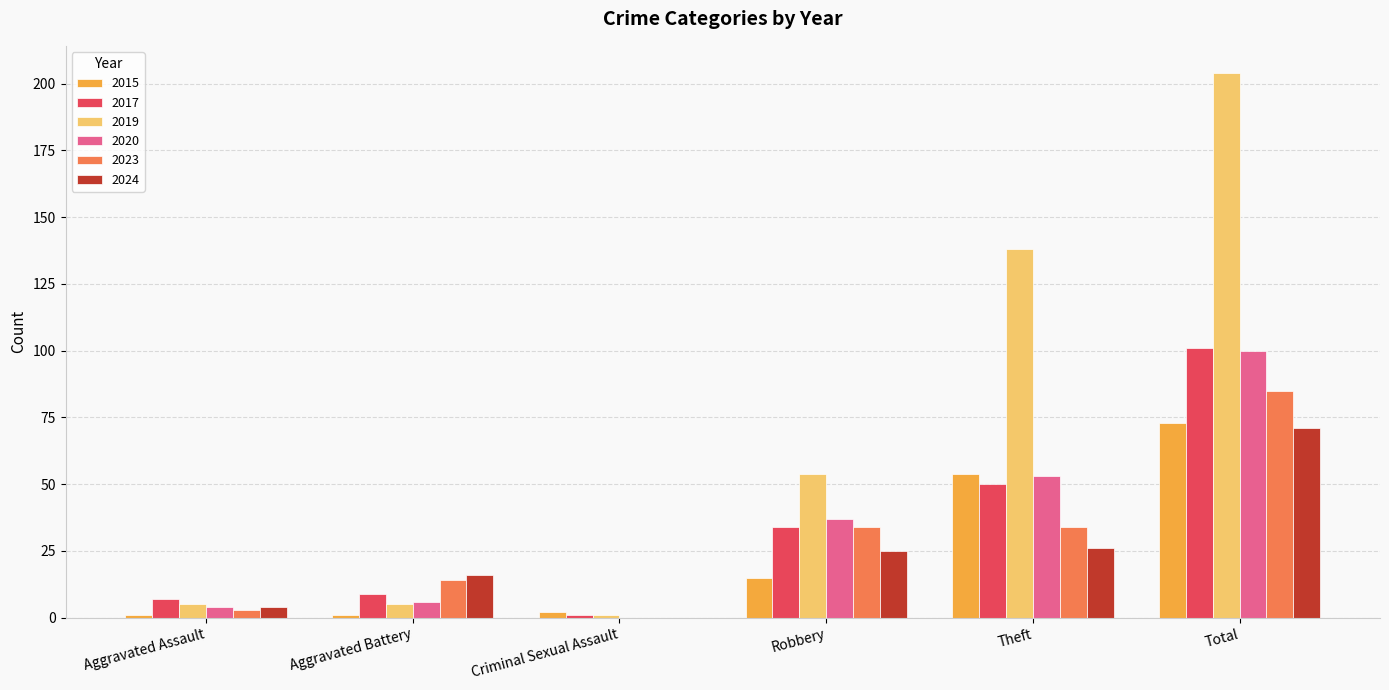

Is it true that 2024 equals 27 at Aggravated Battery?

False